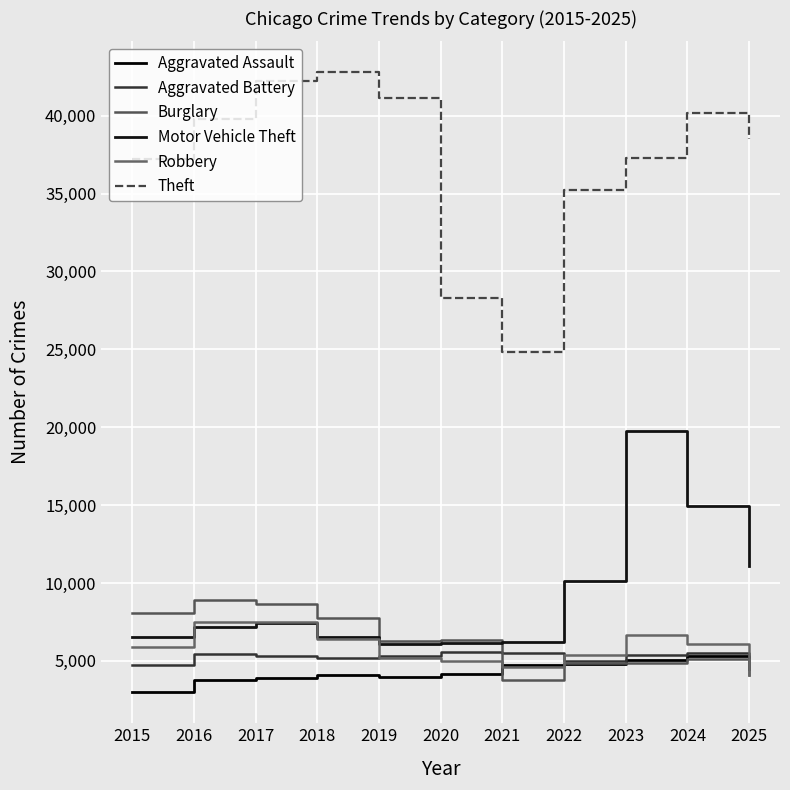

What is the sum of all Motor Vehicle Theft values?

102098